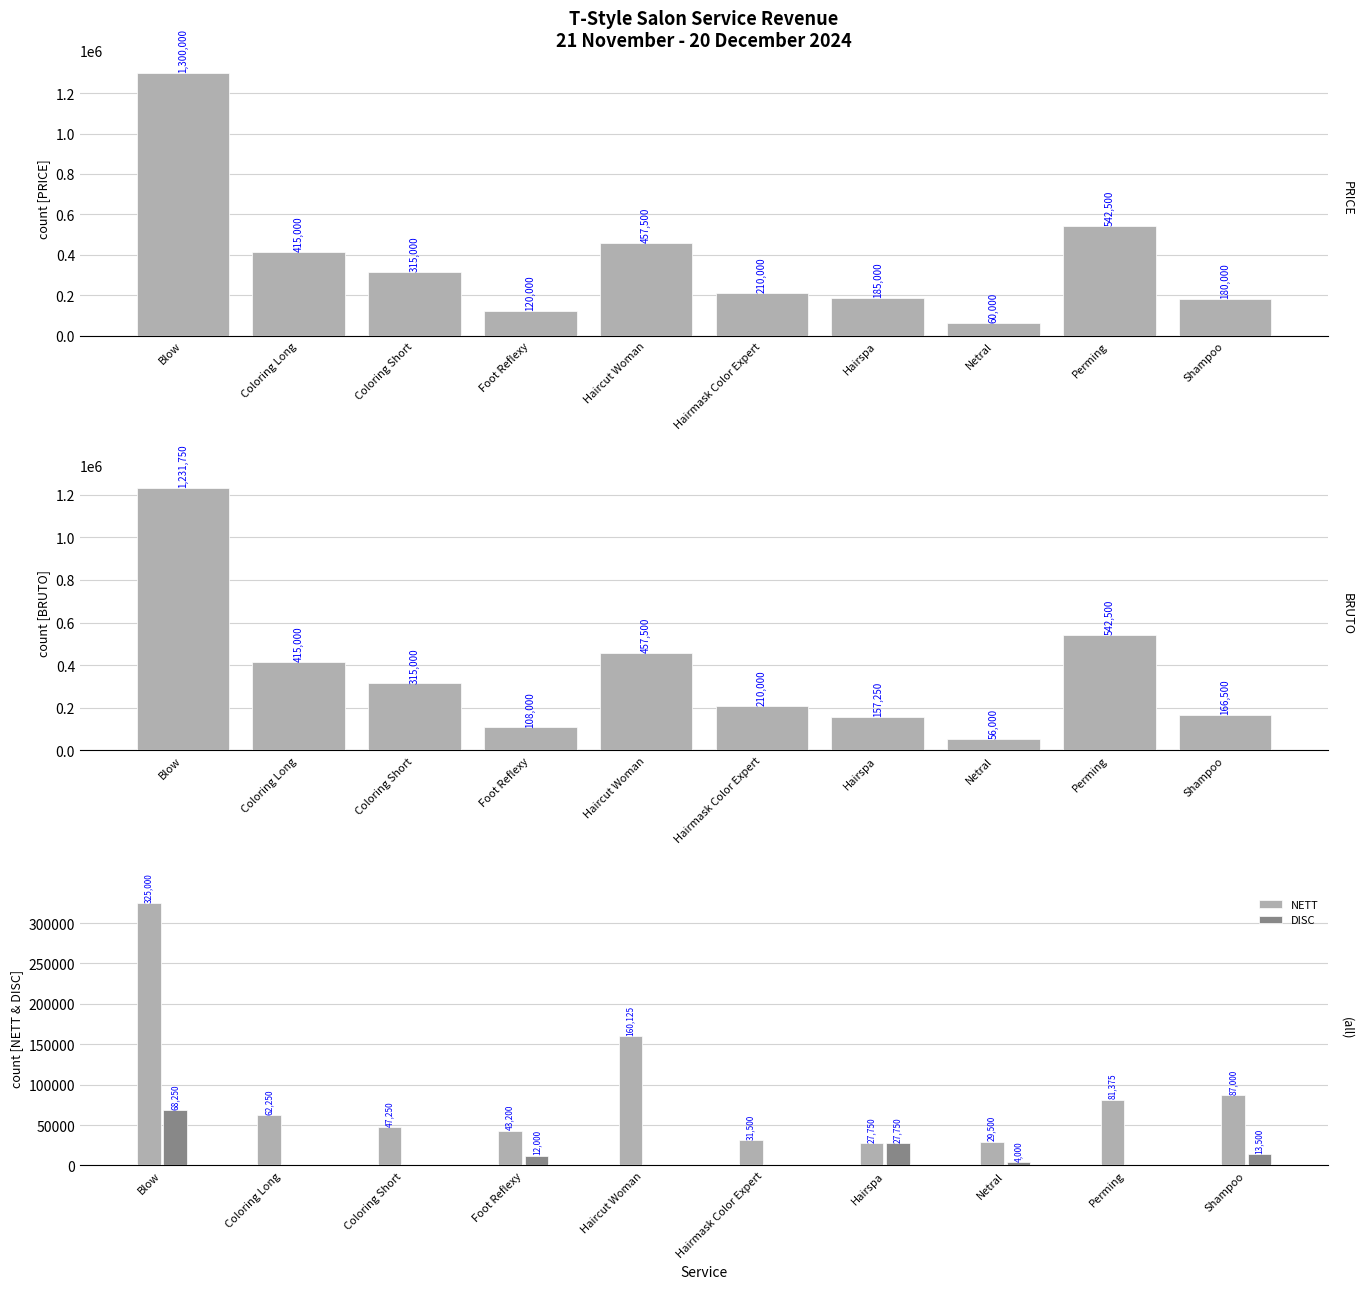

What is the difference between the DISC values at Netral and Hairspa?

23750